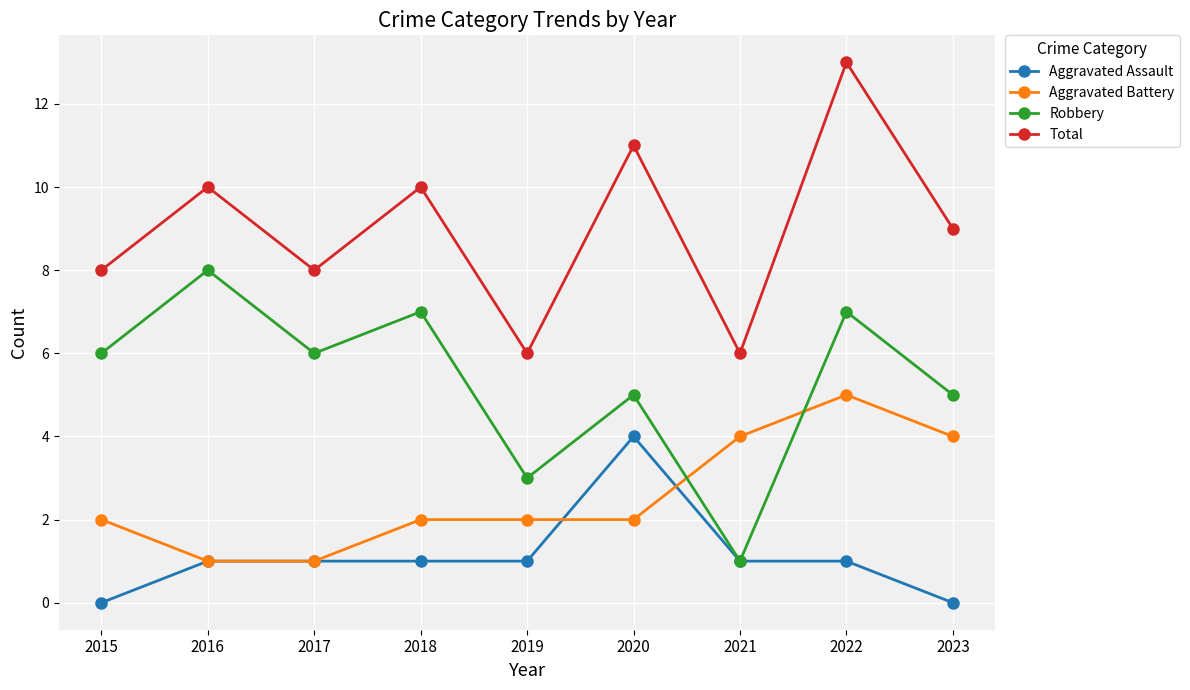

Read the Total value at 2023.

9